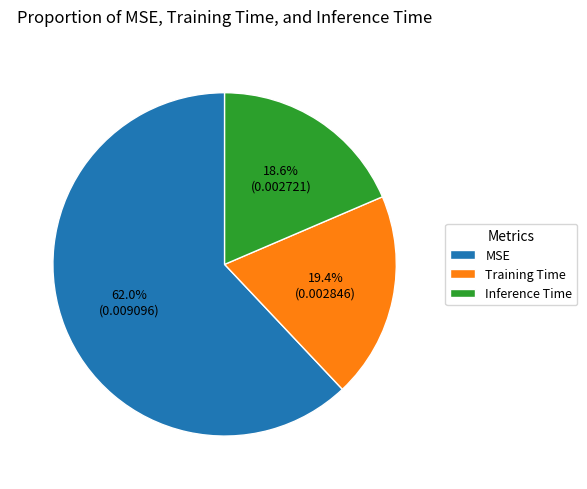

Which category has the biggest portion of the pie?

MSE